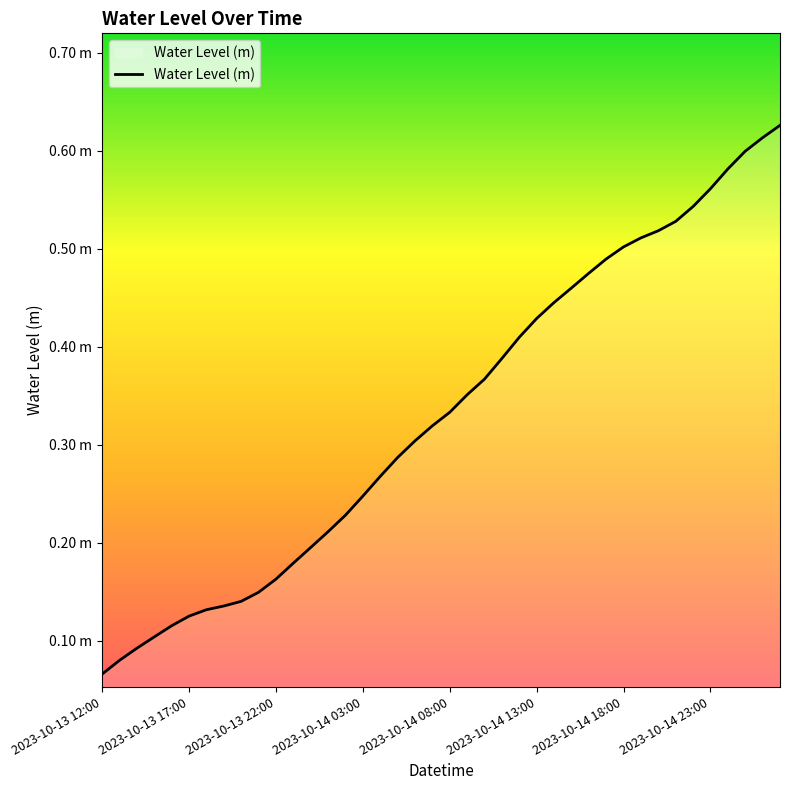

What is the difference between the maximum and second lowest values?

0.5